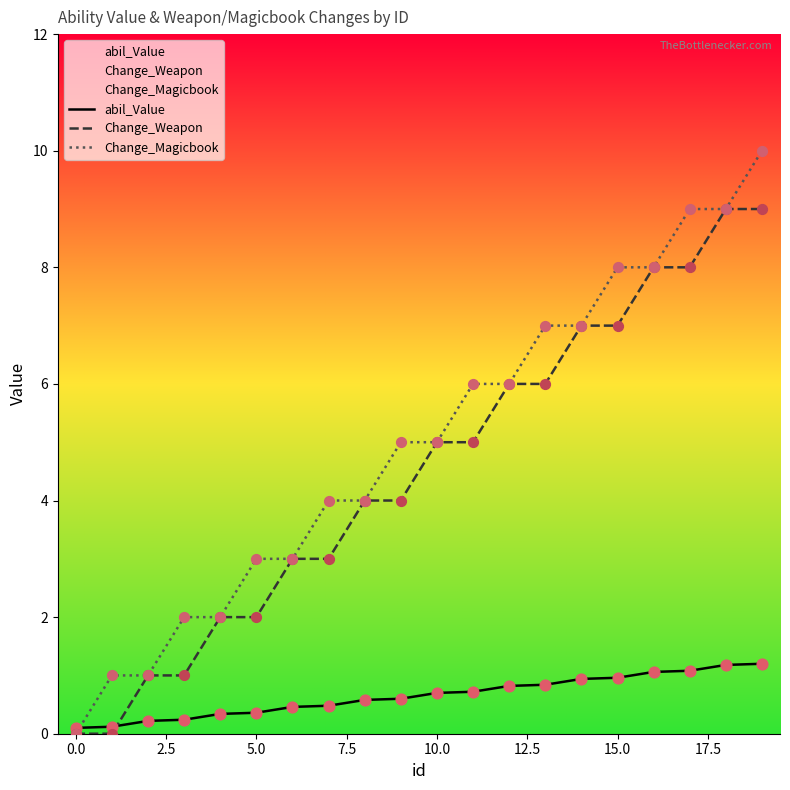

The abil_Value series shows 1.0 at 15.0. True or false?

True